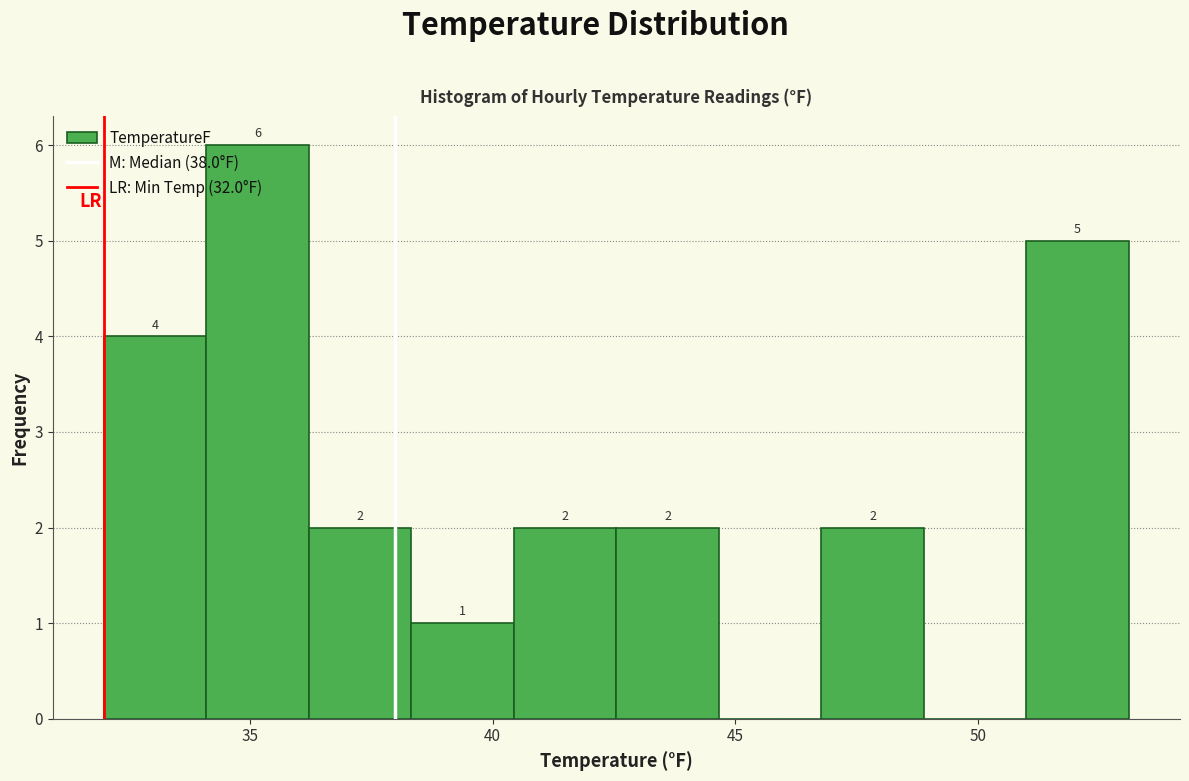

Over which range of the x-axis is the bar tallest?

34.0 to 36.0